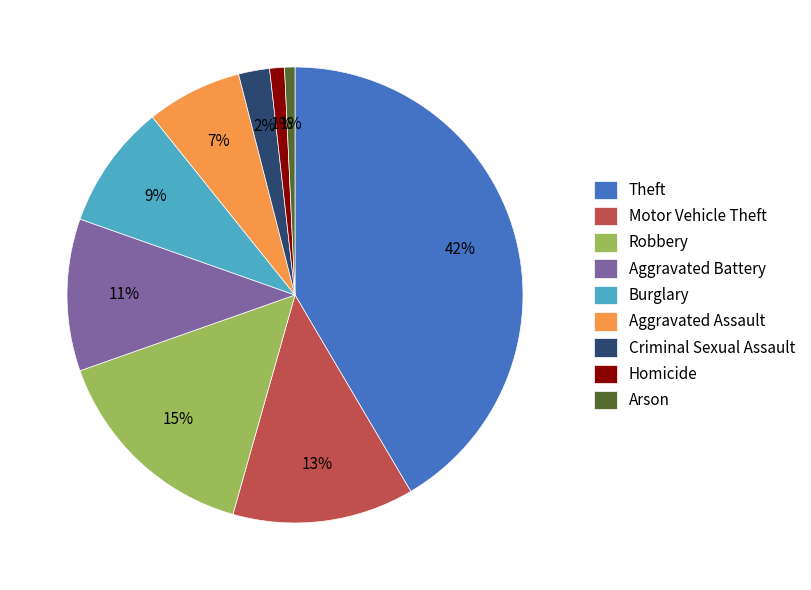

What is the largest slice in the pie chart?

Theft